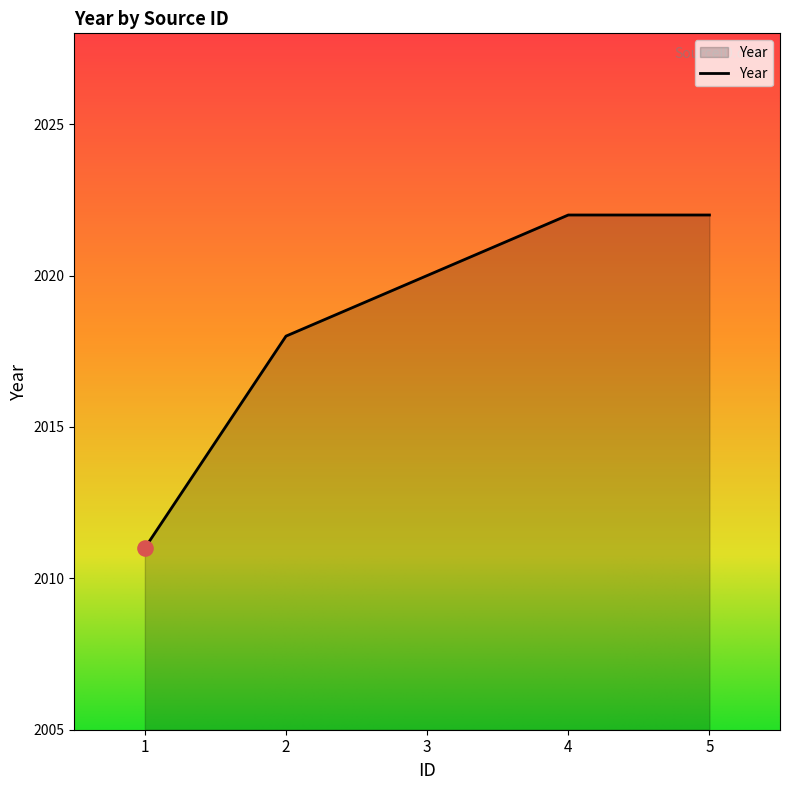

Which has a higher value, 3 or 2?

3